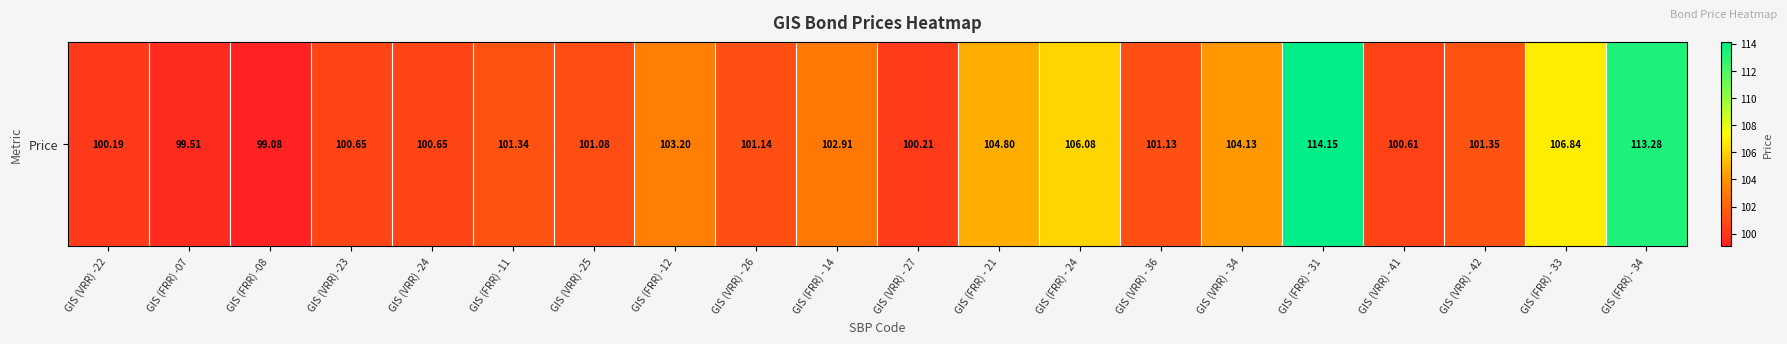

True or false: the data shows 166.3 at GIS (VRR) -22.

False